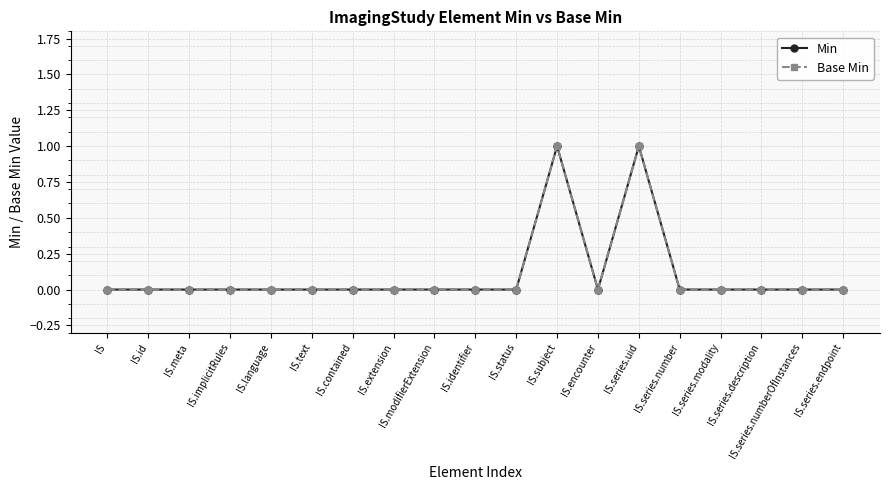

Between IS.implicitRules and IS.series.endpoint, which series saw the biggest shift?

Min